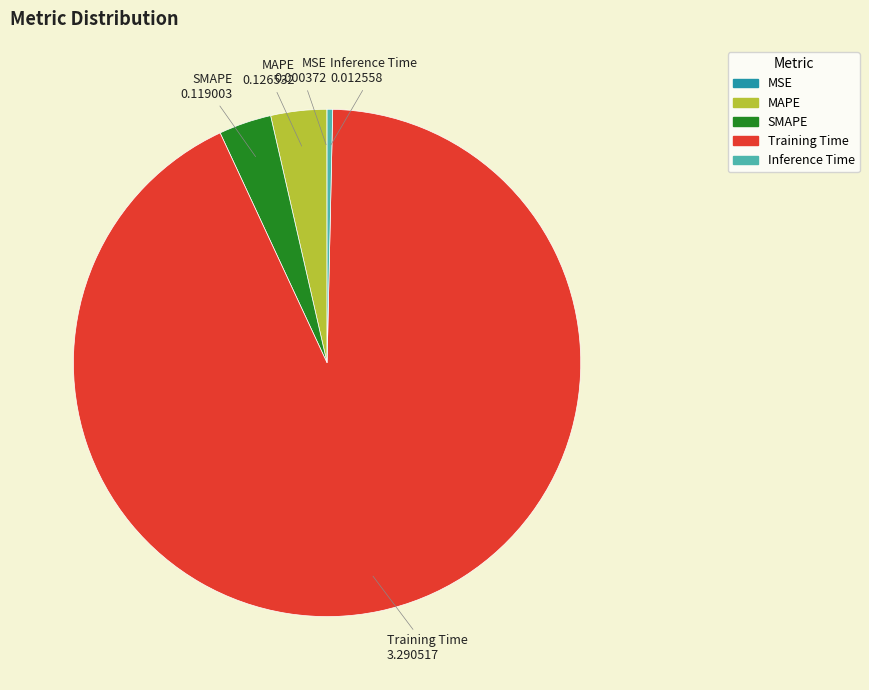

The Training Time slice represents 93% of the pie. True or false?

True